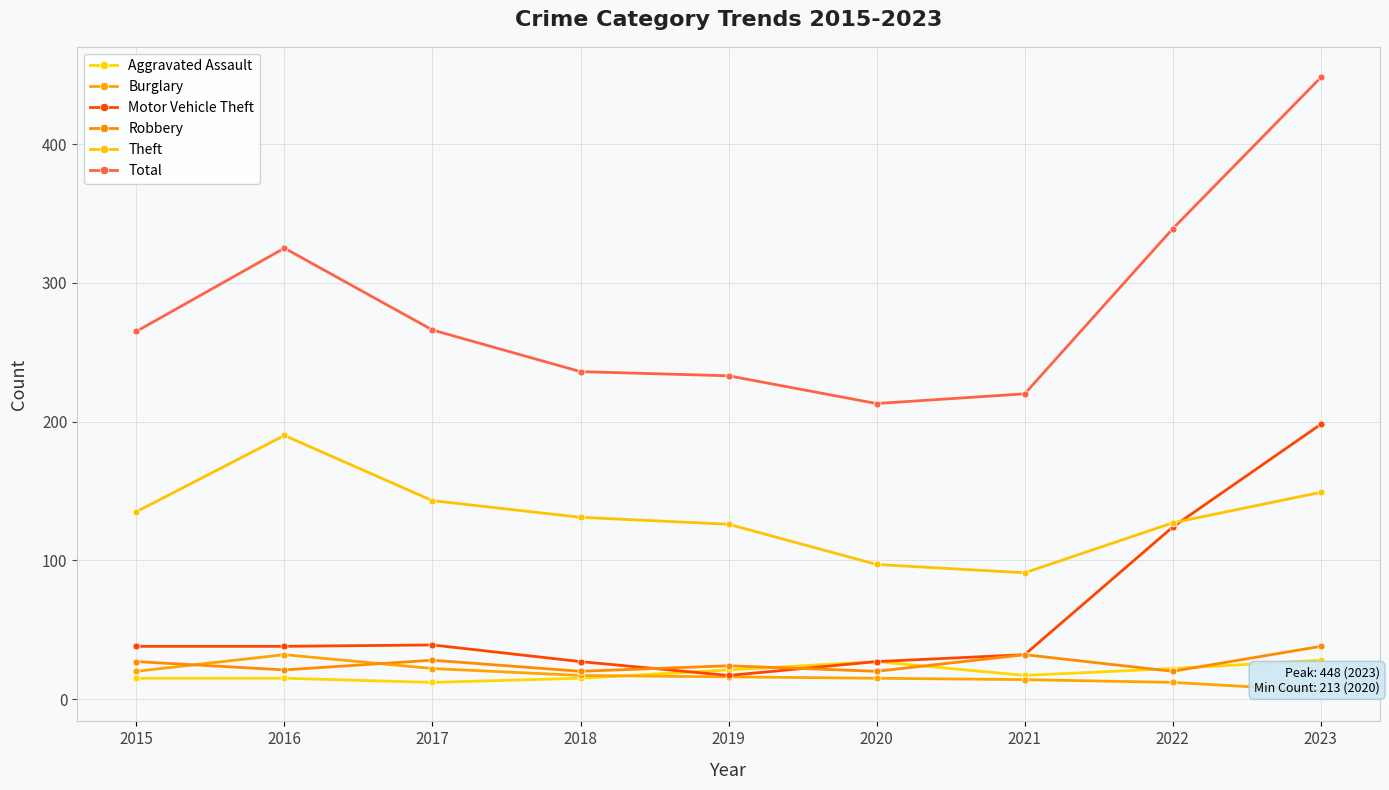

Where is the first local maximum for Burglary?

2016